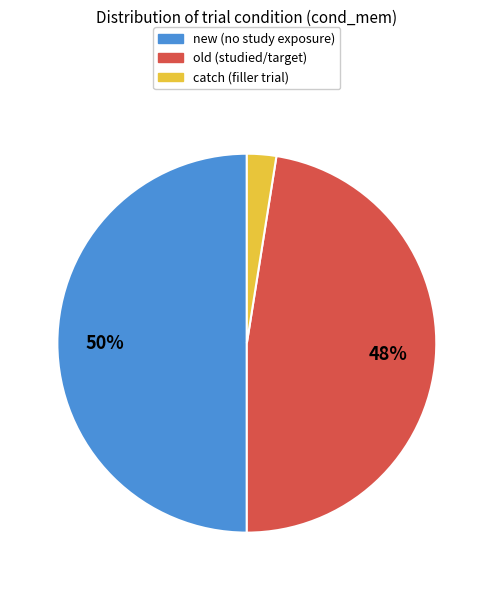

How many segments does this pie chart have?

3